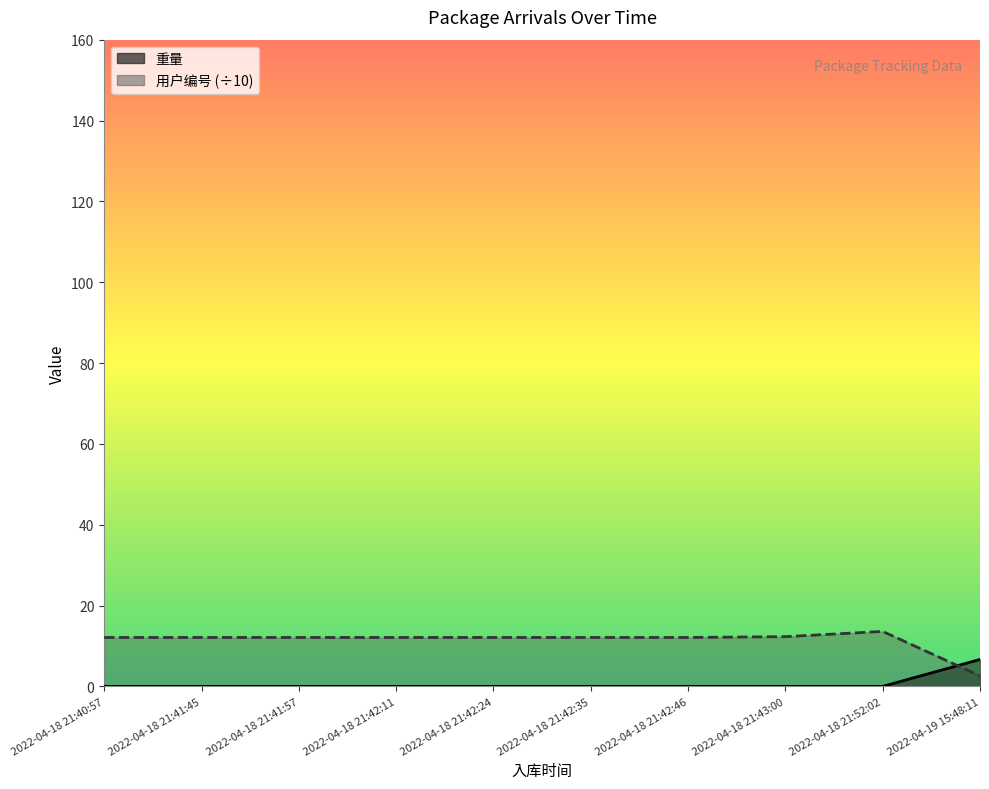

Rank the categories by 用户编号 value from highest to lowest.

2022-04-18 21:52:02, 2022-04-18 21:43:00, 2022-04-18 21:40:57, 2022-04-18 21:41:45, 2022-04-18 21:41:57, 2022-04-18 21:42:11, 2022-04-18 21:42:24, 2022-04-18 21:42:35, 2022-04-18 21:42:46, 2022-04-19 15:48:11